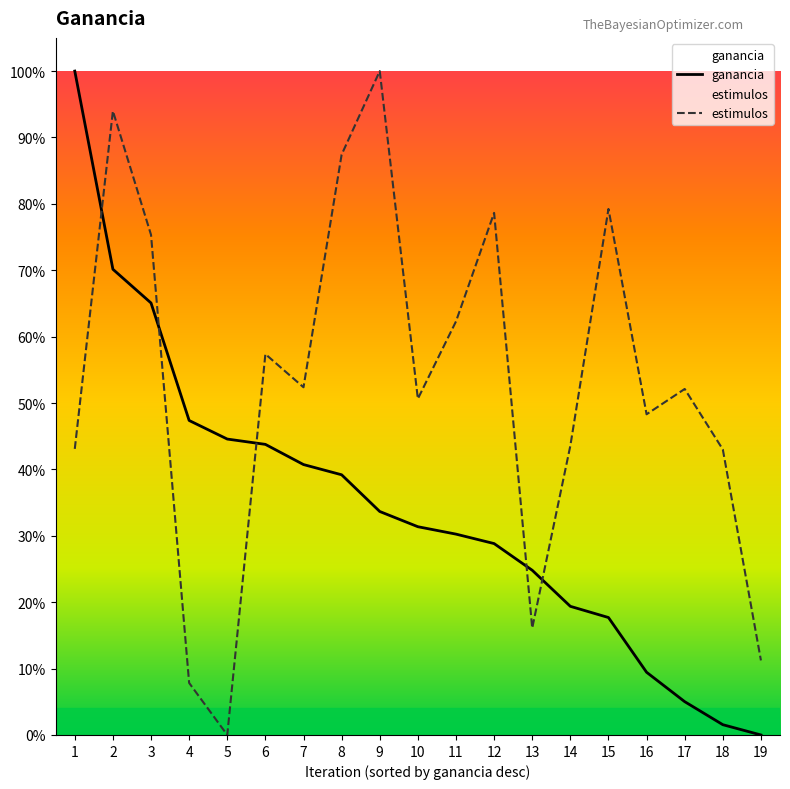

Reading left to right, transcribe all the data shown in this chart.

ganancia: 1.0	0.7	0.7	0.5	0.4	0.4	0.4	0.4	0.3	0.3	0.3	0.3	0.2	0.2	0.2	0.1	0.1	0.0	0.0
estimulos: 0.4	0.9	0.8	0.1	0.0	0.6	0.5	0.9	1.0	0.5	0.6	0.8	0.2	0.4	0.8	0.5	0.5	0.4	0.1